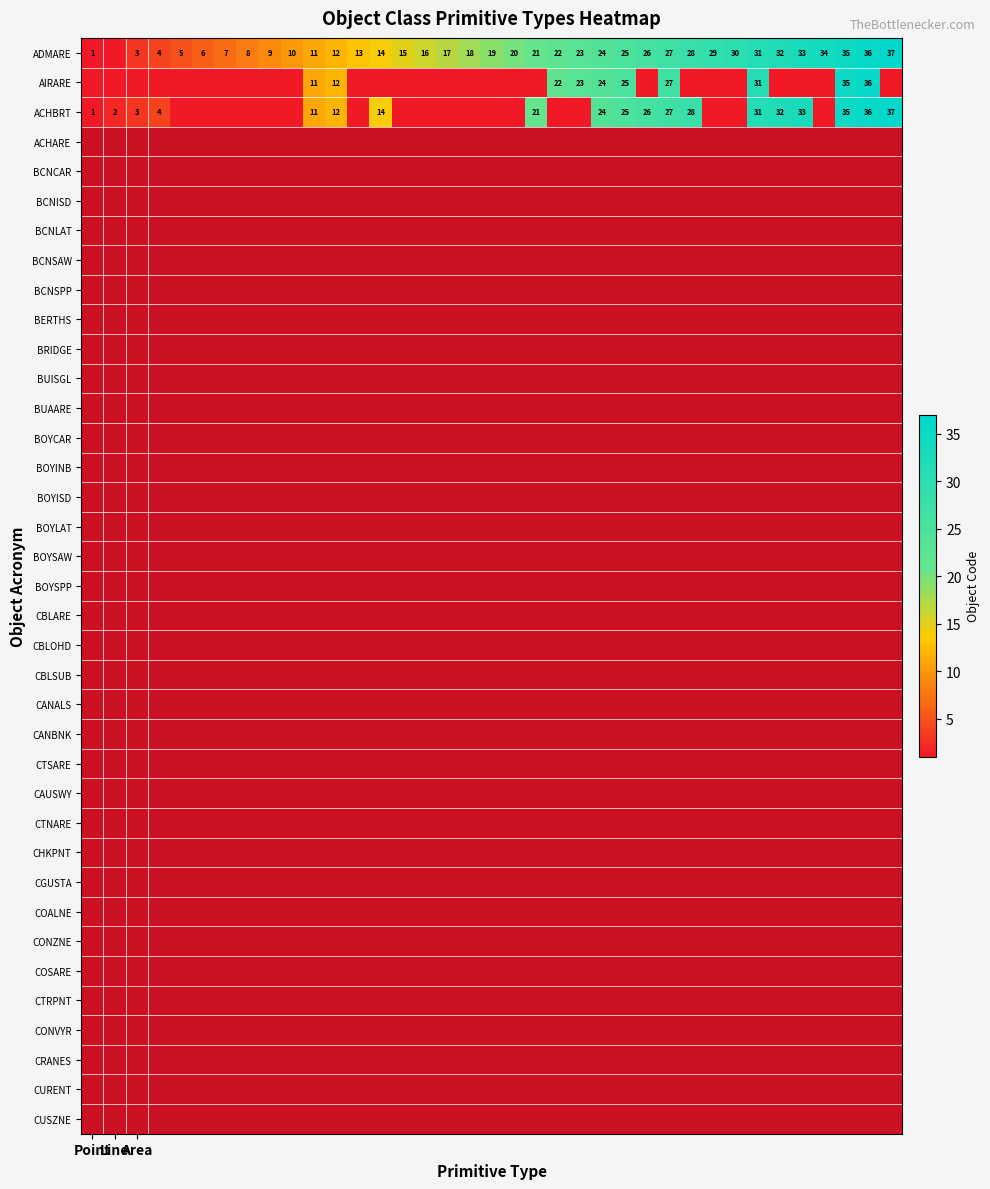

Rank the series by their average value, from highest to lowest.

ADMARE, ACHBRT, AIRARE